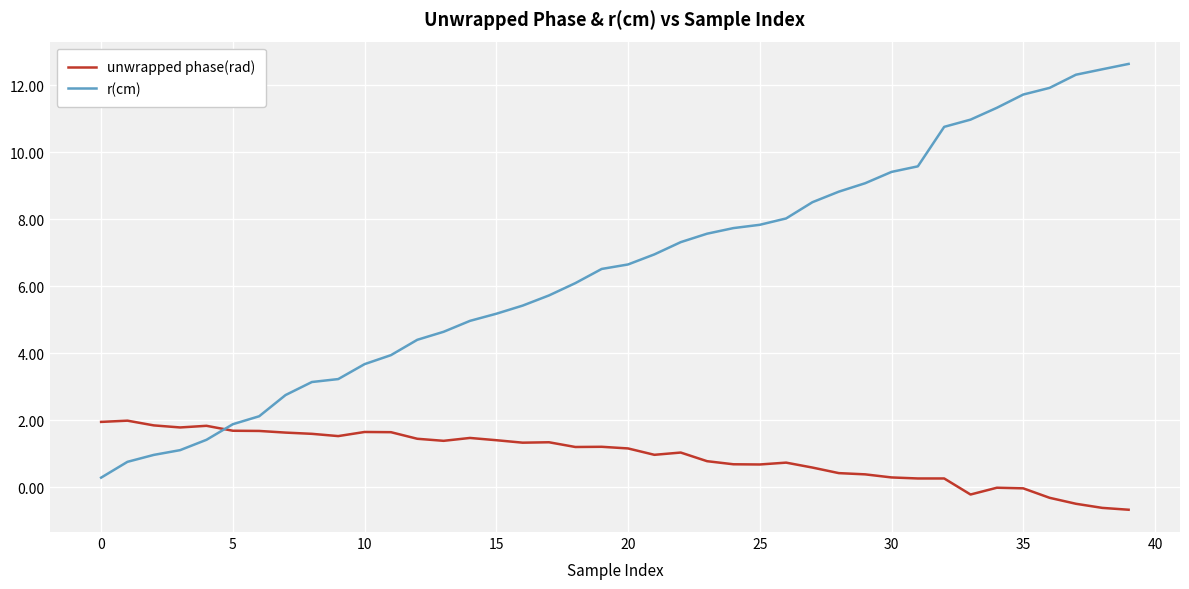

List the series in order of their overall mean, lowest first.

unwrapped phase(rad), r(cm)